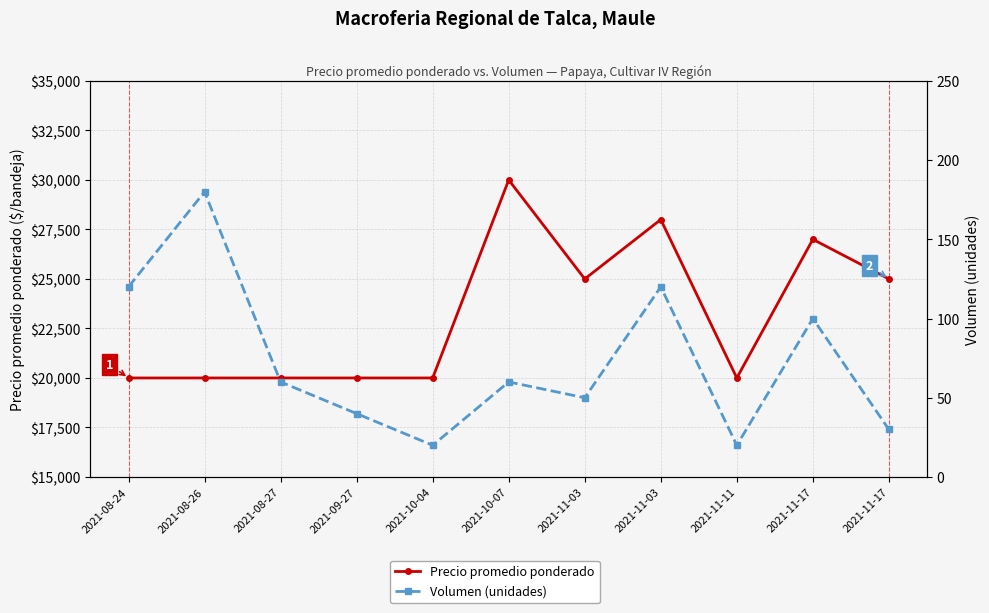

Reading left to right, extract all data points from this chart.

Precio promedio ponderado: 2021-08-24=20000	2021-08-26=20000	2021-08-27=20000	2021-09-27=20000	2021-10-04=20000	2021-10-07=30000	2021-11-03=25000	2021-11-03=28000	2021-11-11=20000	2021-11-17=27000	2021-11-17=25000
Volumen (unidades): 2021-08-24=120	2021-08-26=180	2021-08-27=60	2021-09-27=40	2021-10-04=20	2021-10-07=60	2021-11-03=50	2021-11-03=120	2021-11-11=20	2021-11-17=100	2021-11-17=30